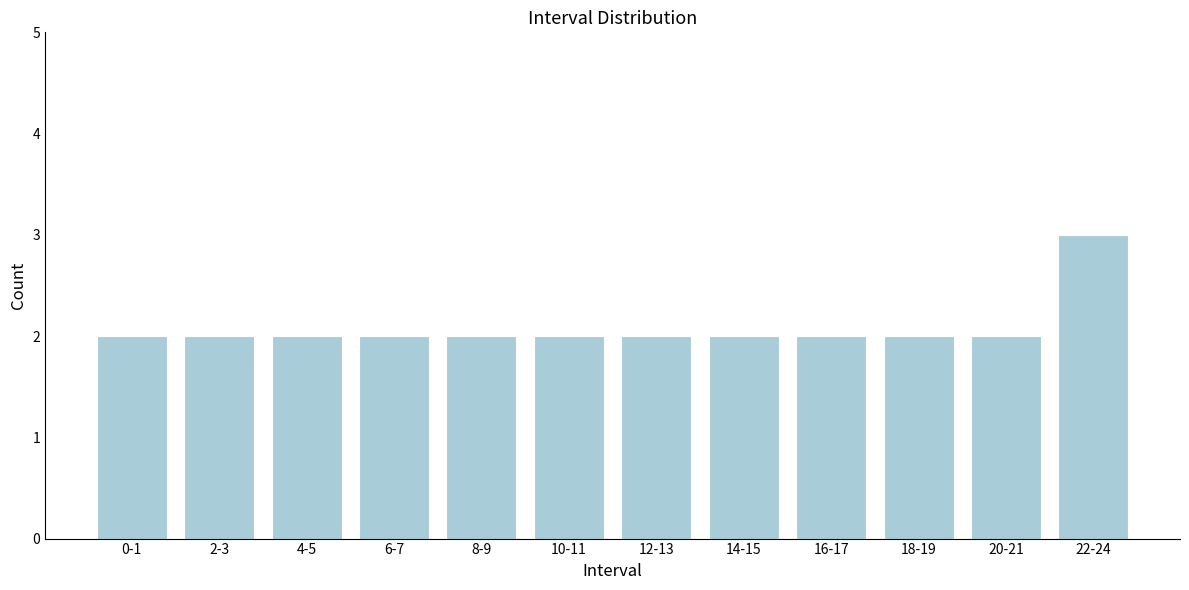

Reading right to left, transcribe all the data shown in this chart.

22-24=3	20-21=2	18-19=2	16-17=2	14-15=2	12-13=2	10-11=2	8-9=2	6-7=2	4-5=2	2-3=2	0-1=2